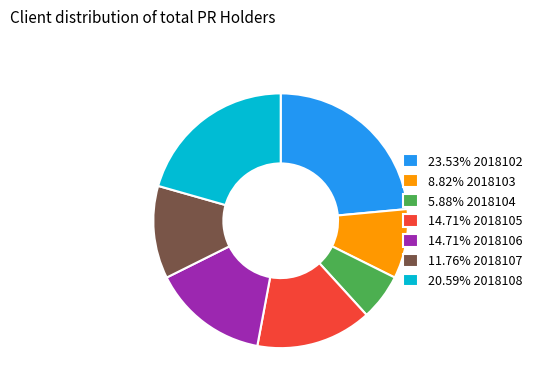

Does 8.82% 2018103 represent more than half of the total?

No